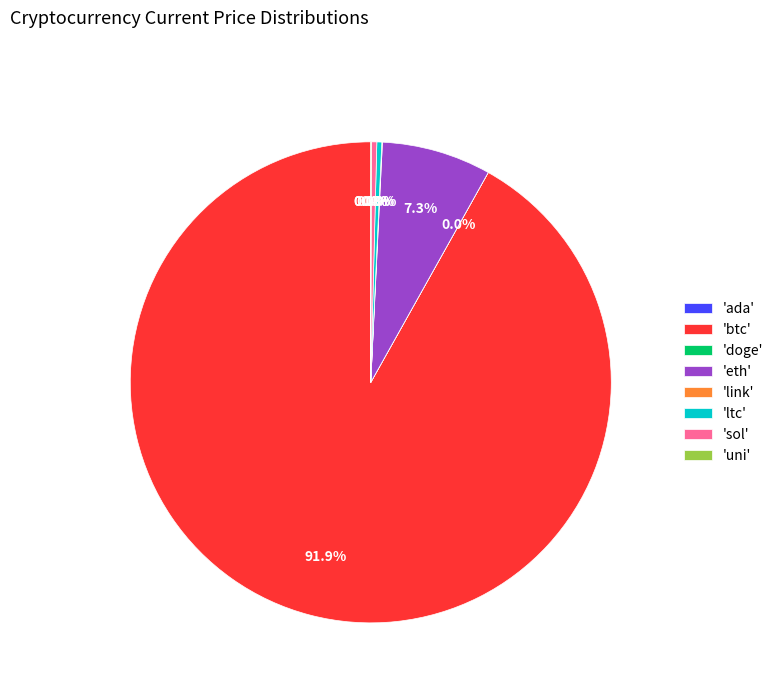

What is the majority slice?

'btc'